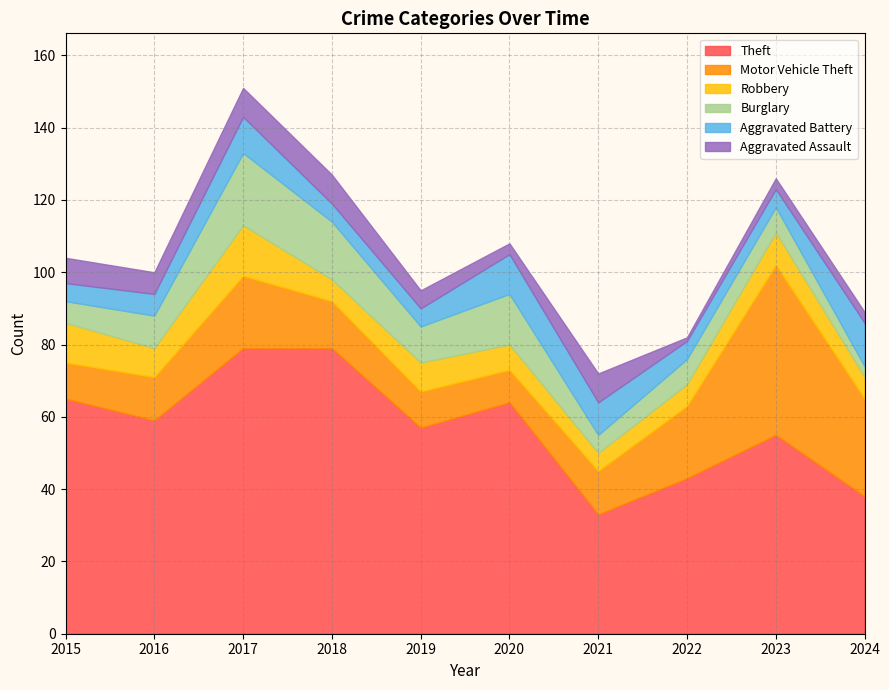

List the labels in order of Robbery value, largest first.

2017, 2015, 2023, 2016, 2019, 2020, 2018, 2022, 2024, 2021